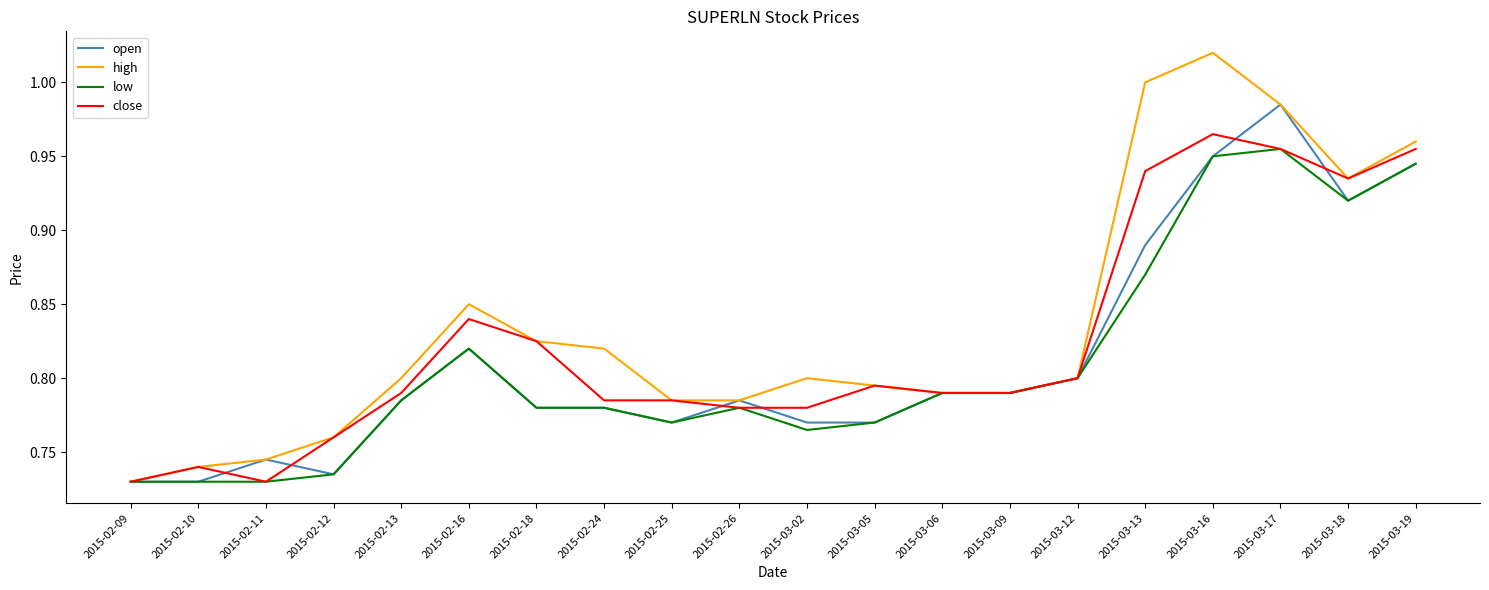

What position from the right is 2015-03-17?

3